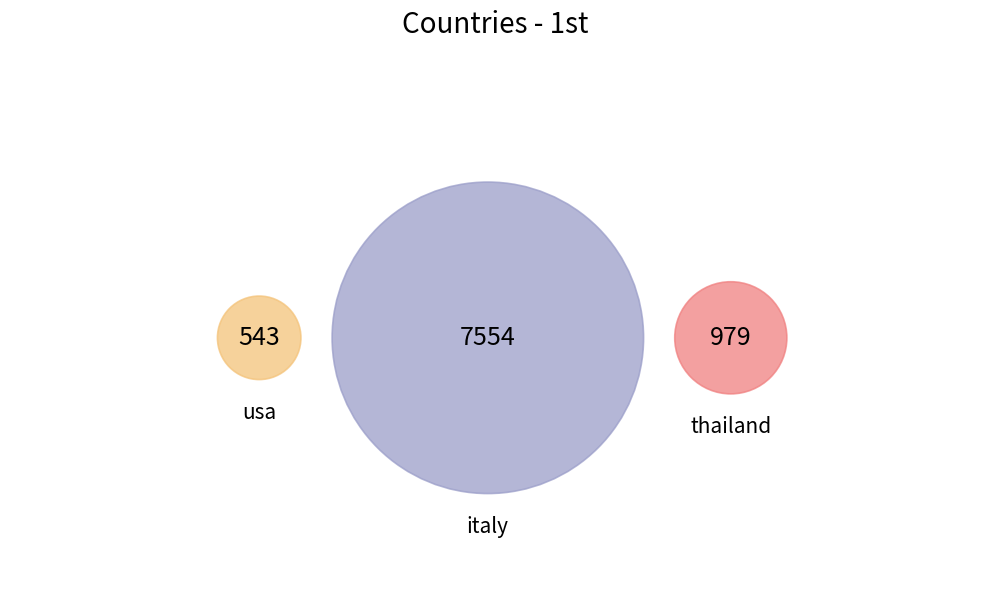

Is it true that thailand is 1% of the pie?

False